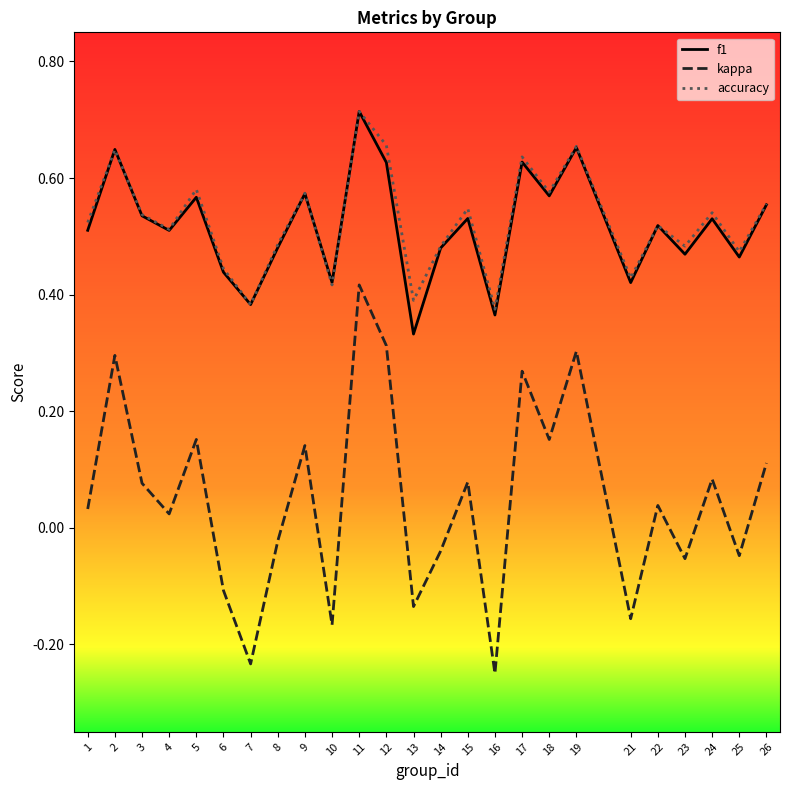

True or false: kappa has more than 2 interior local peaks.

True